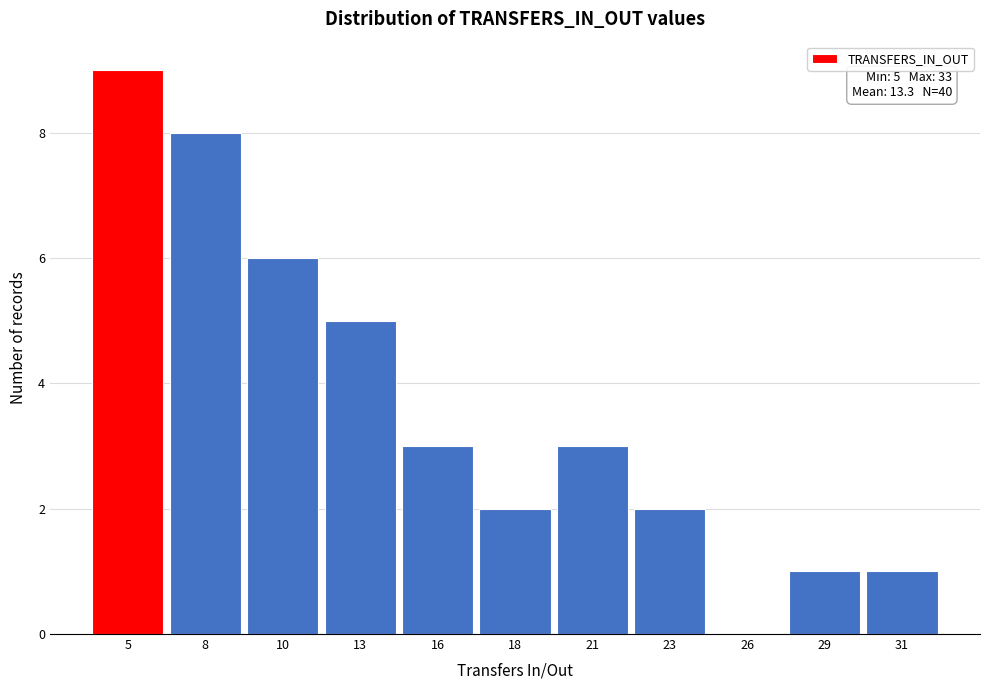

Reading left to right, list all the values displayed in this chart.

5=9	8=8	10=6	13=5	16=3	18=2	21=3	23=2	26=0	29=1	31=1